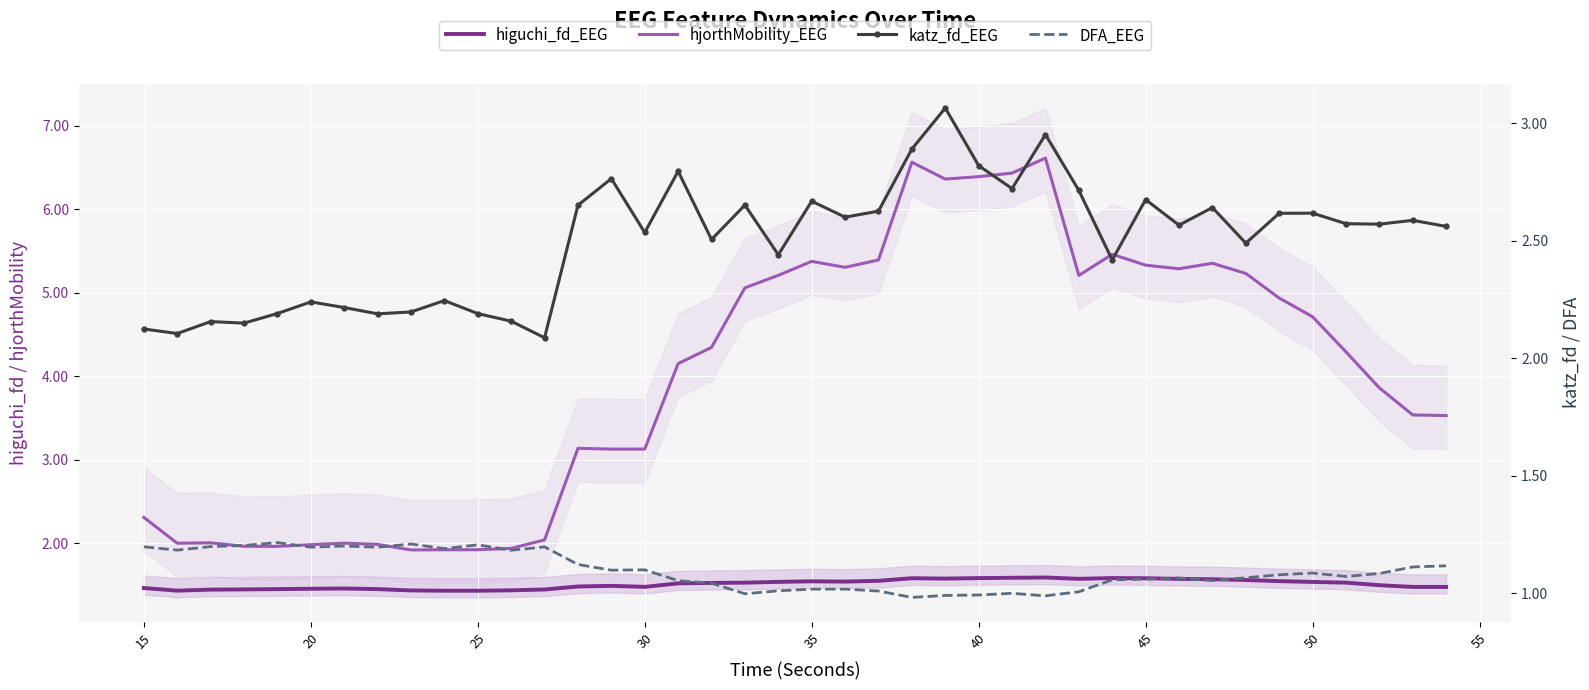

Count the number of categories in the chart.

40